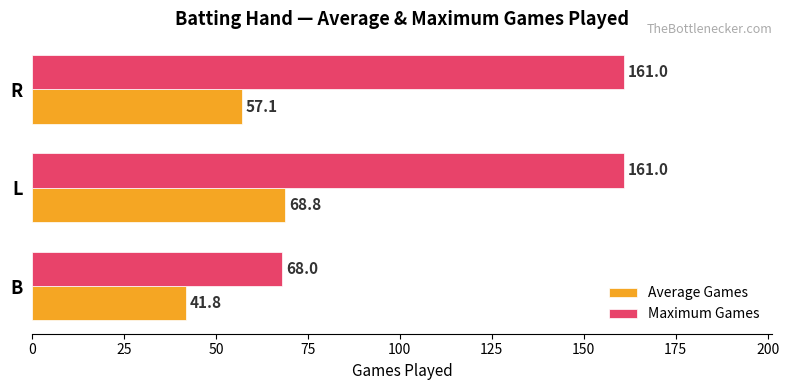

Rank the series by their average value, from lowest to highest.

Average Games, Maximum Games